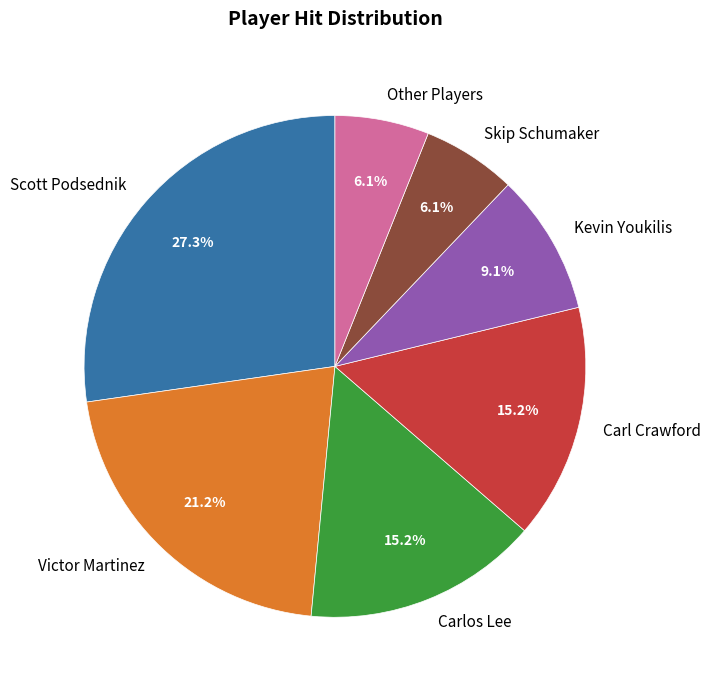

What is the total percentage of Scott Podsednik and Carlos Lee?

42.4%